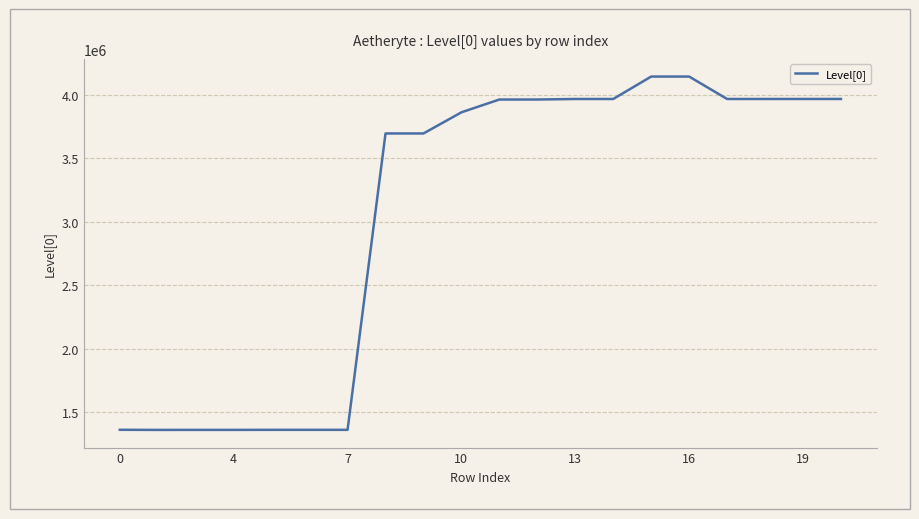

True or false: there are more than 0 points higher than both neighbors.

True